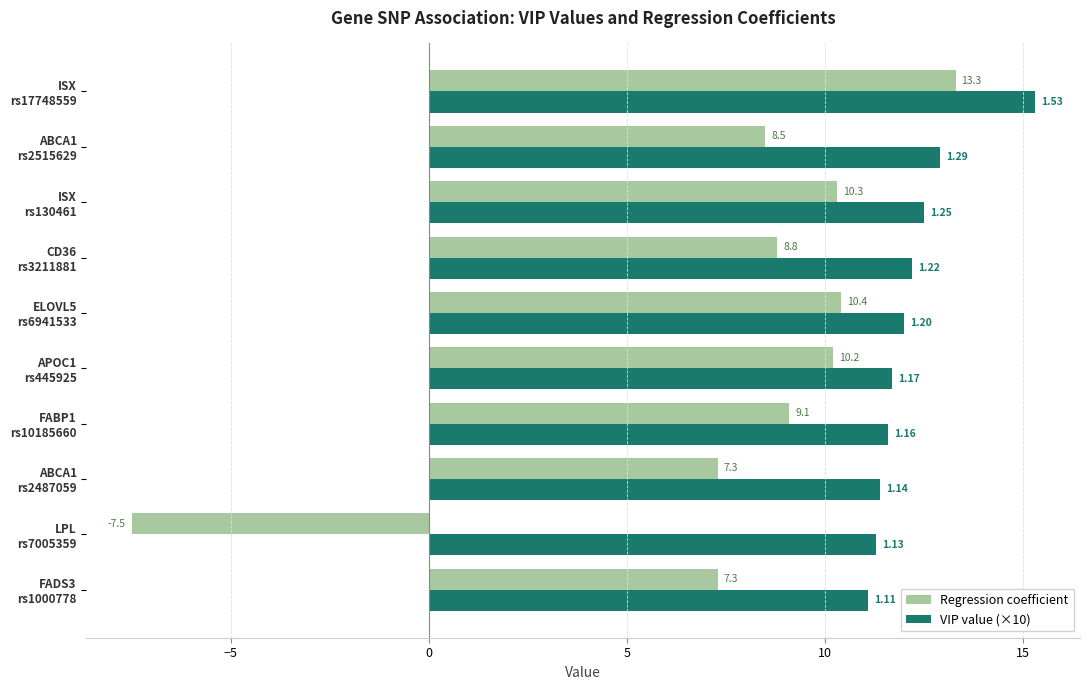

Which series has the widest spread of values?

Regression coefficient